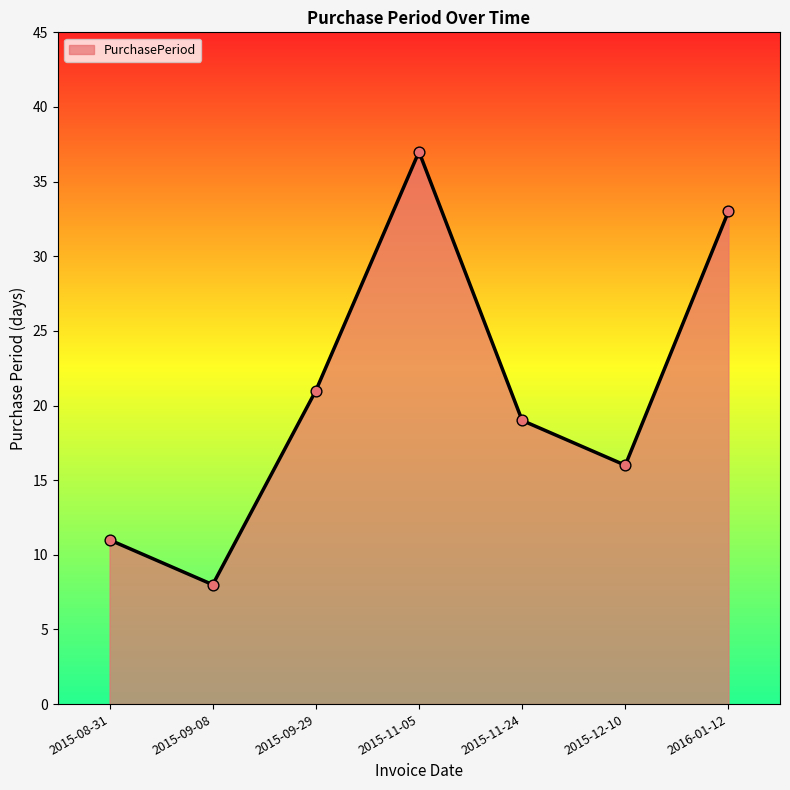

Between 2015-08-31 and 2015-11-24, which is larger?

2015-11-24